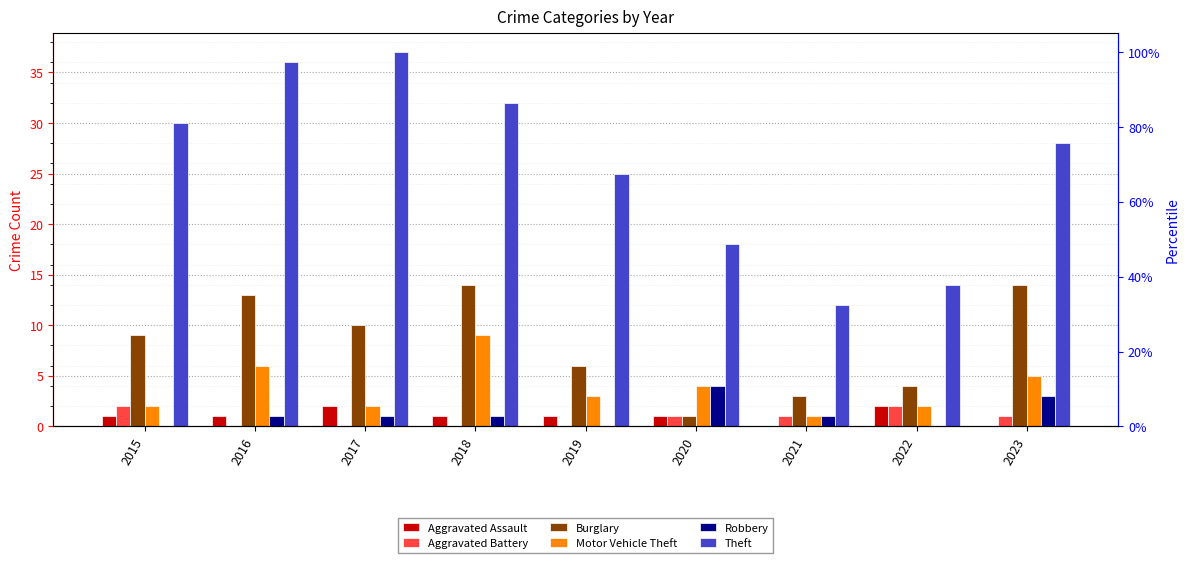

True or false: Motor Vehicle Theft has a value of 5 at 2018.

False